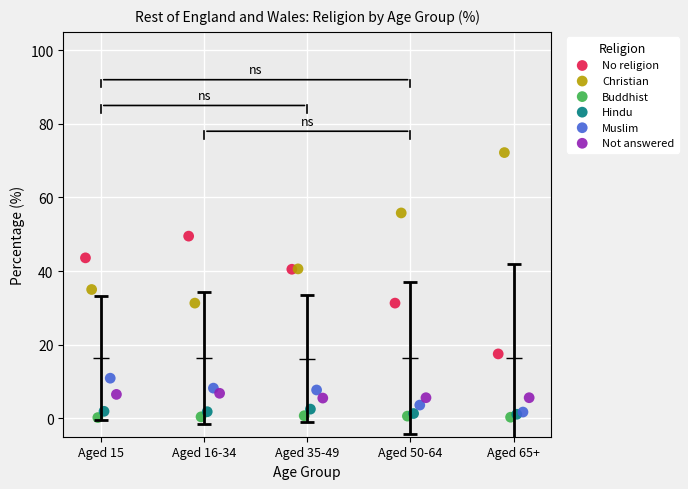

Which series has the widest spread of Y values?

Christian